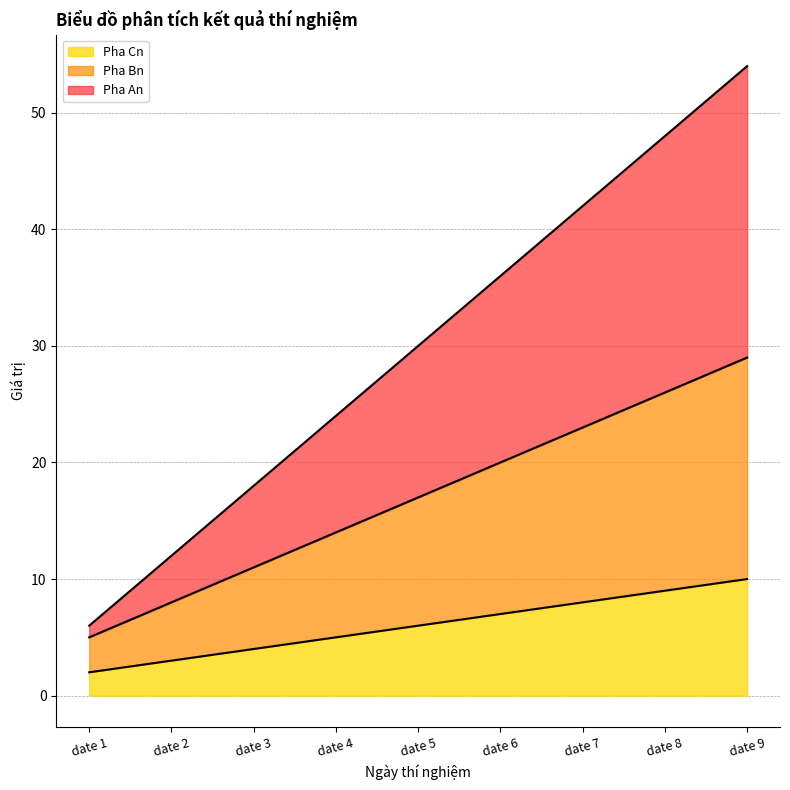

At which category is the sum across all series the highest?

date 9